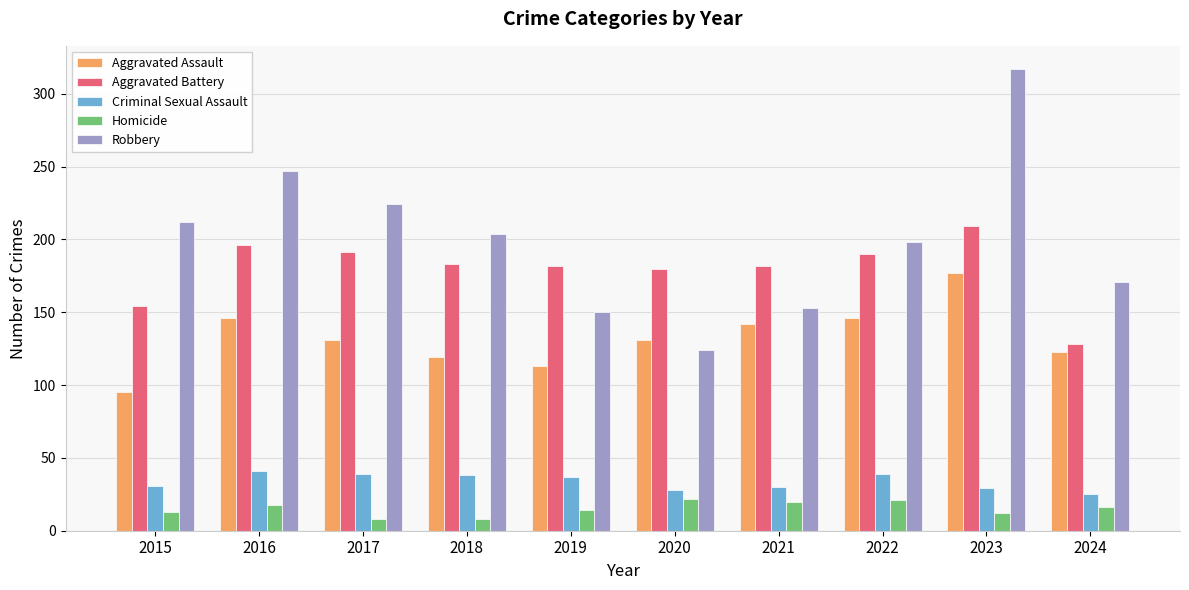

Which category has the highest value in the Aggravated Assault series?

2023